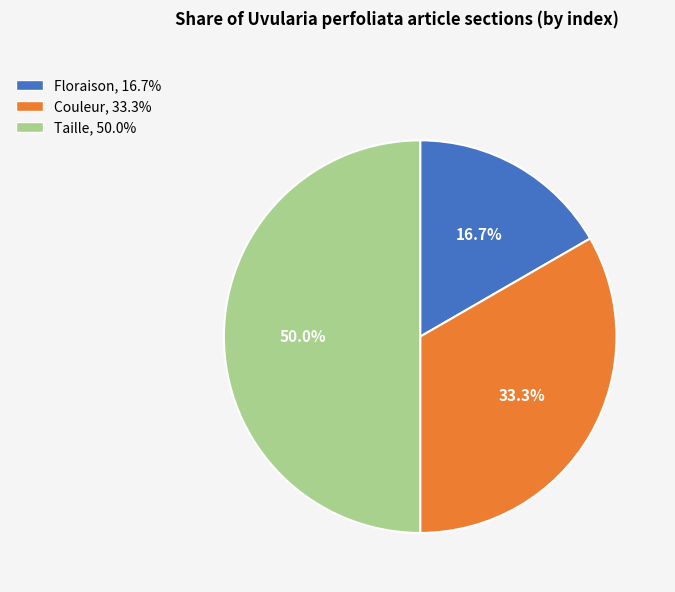

What percentage do Floraison and Couleur together represent?

50.0%